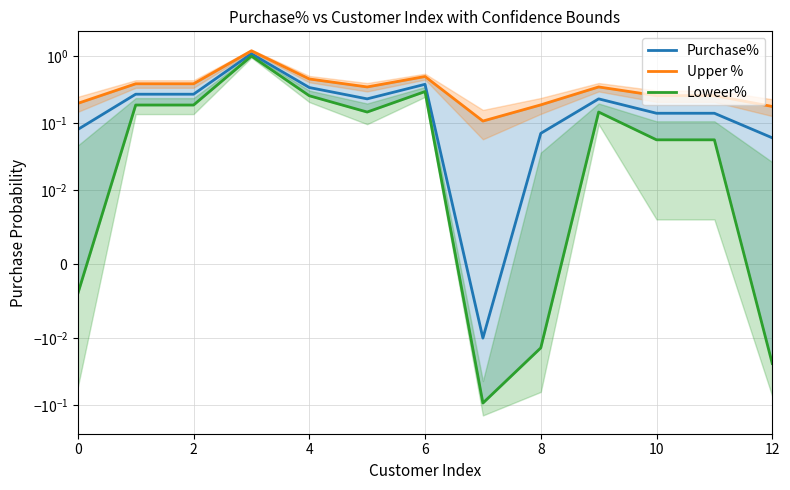

The value of Loweer% at 2 is 0.2. True or false?

True